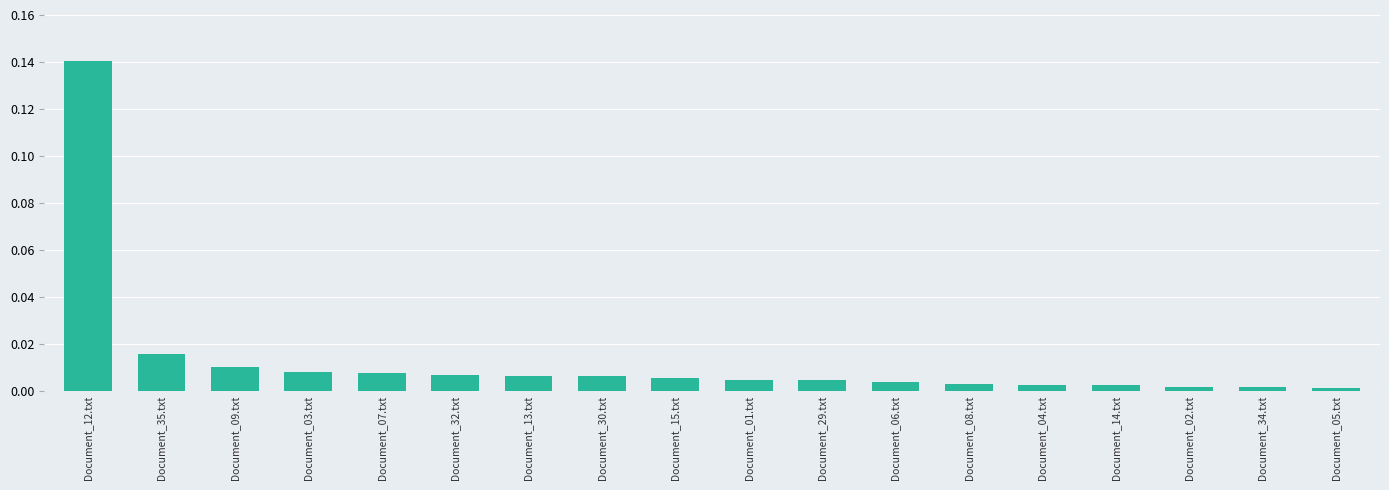

What is the label of the 6th bar from the right?

Document_08.txt